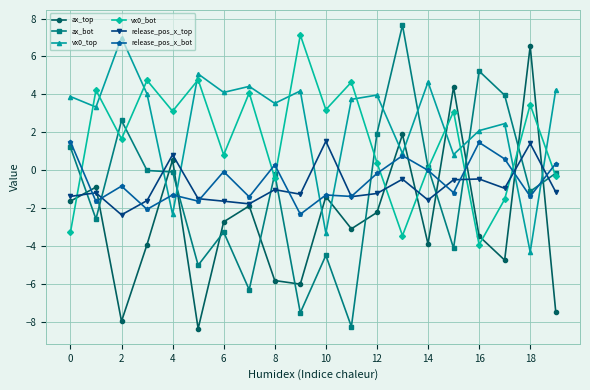

Which series has the widest spread of values?

ax_bot